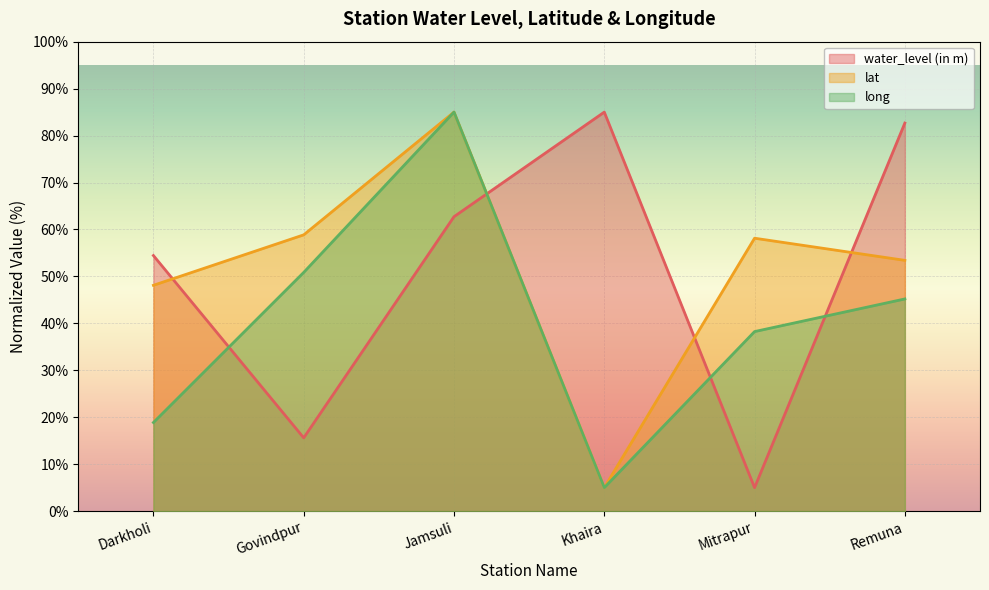

How many lines are shown in the chart?

3